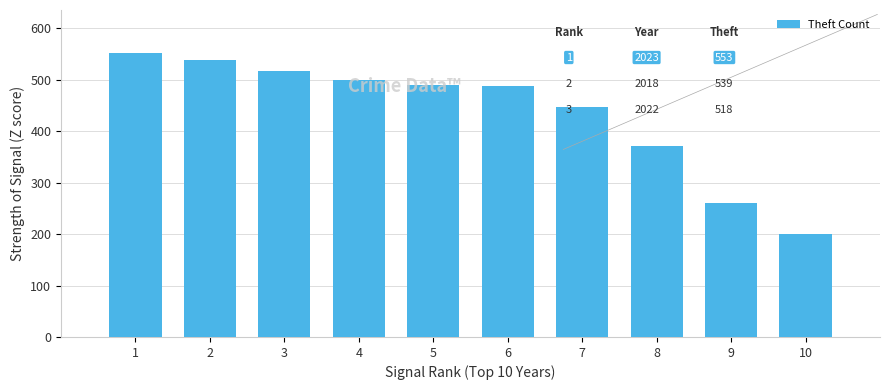

What value does the data have at 1?

553